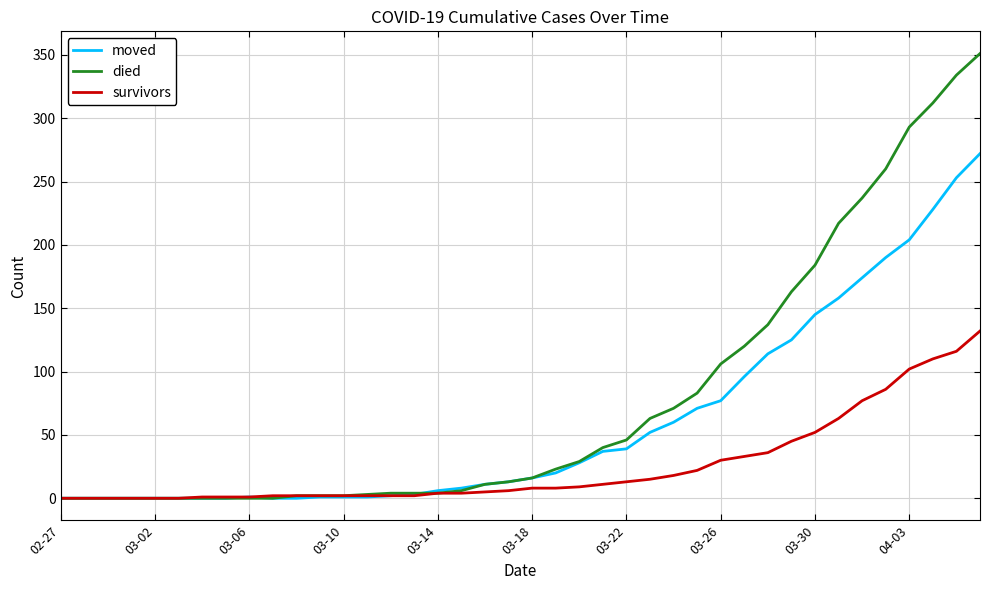

Does the chart display data point markers on the line(s)?

No